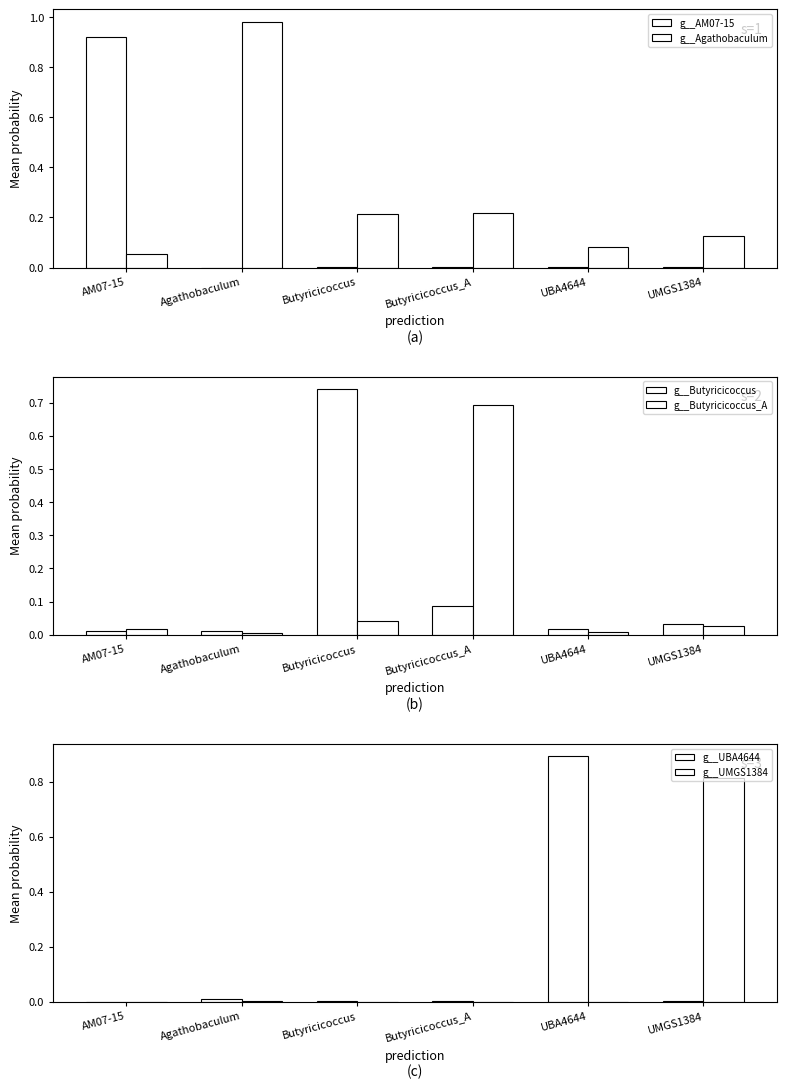

What is the difference between the highest and lowest values at Butyricicoccus?

0.7